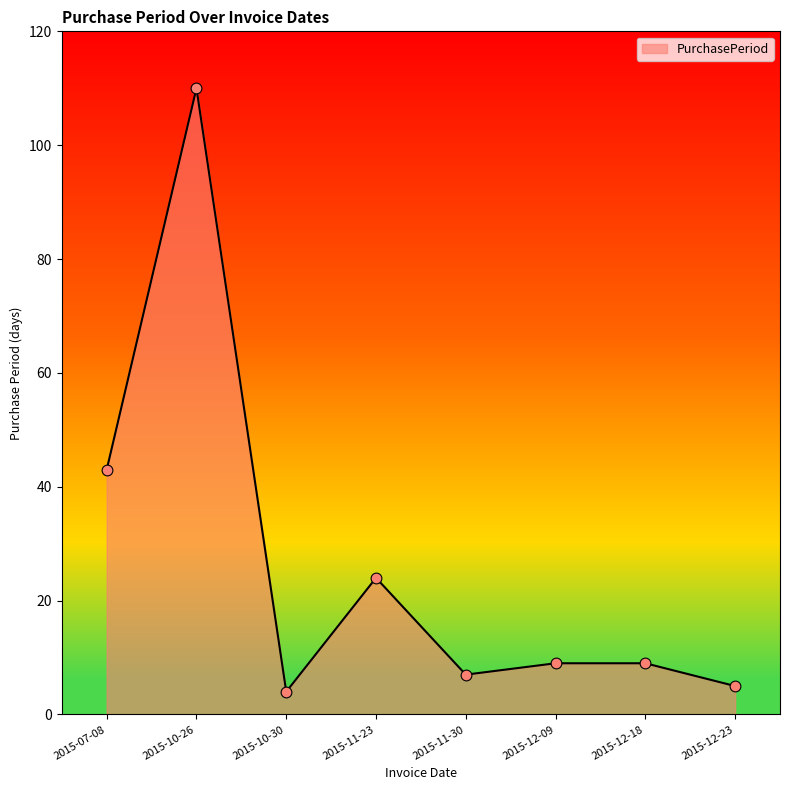

Approximately how many times larger is the value at 2015-07-08 compared to 2015-11-23?

1.8